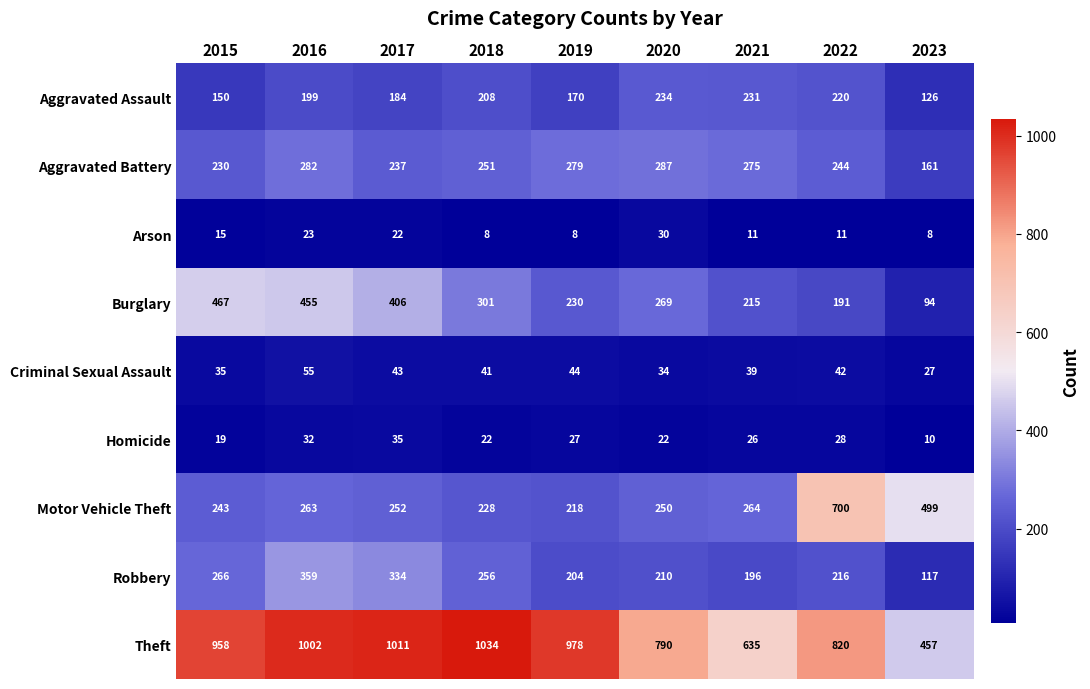

What is the sum of all Robbery values?

2158